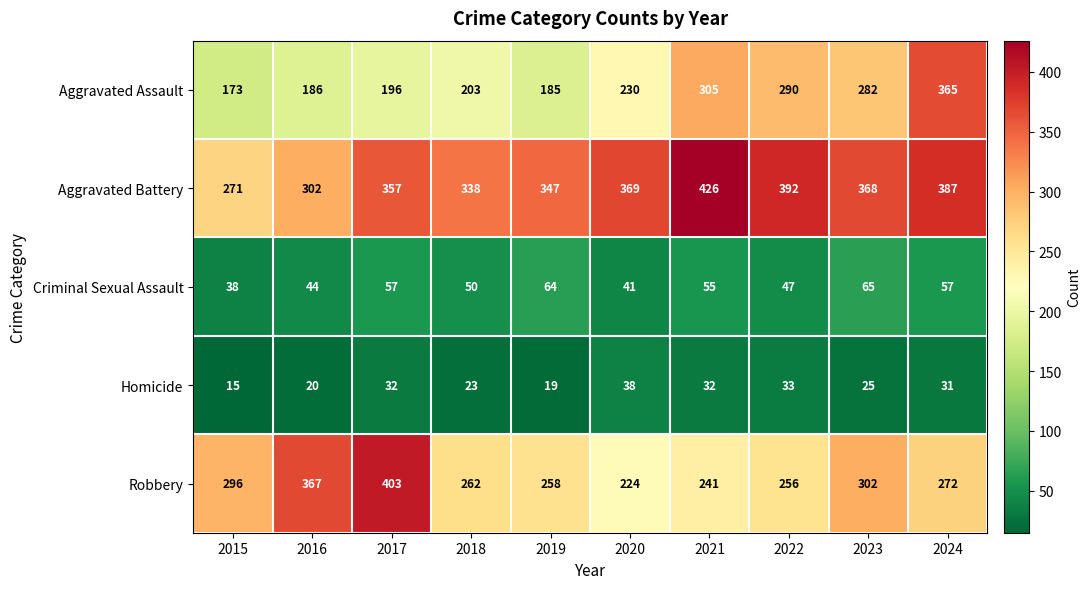

The Aggravated Battery series shows 369 at 2020. True or false?

True